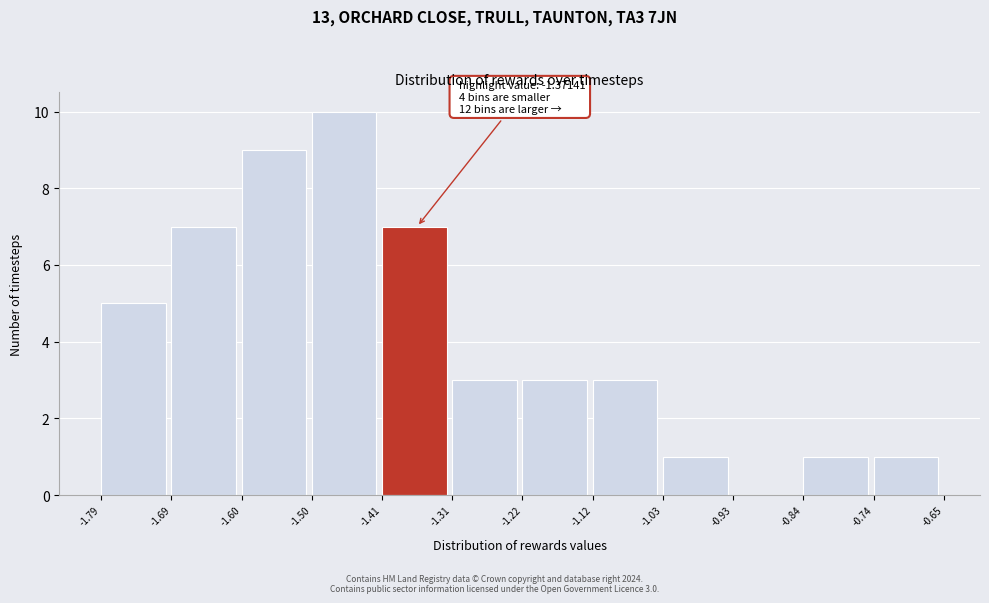

Which range on the x-axis has the tallest bar?

-1.50 to -1.41